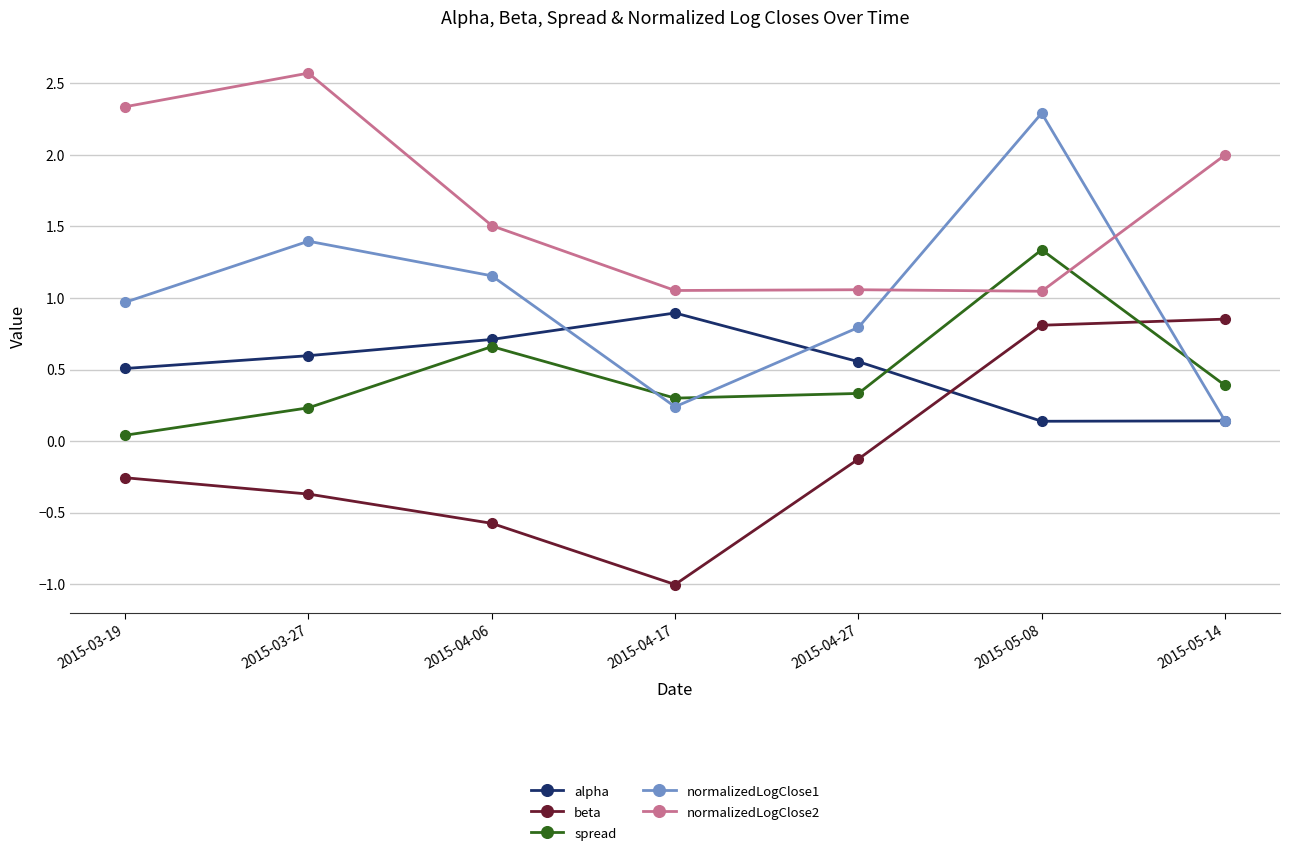

What is the label of the 4th point from the left?

2015-04-17